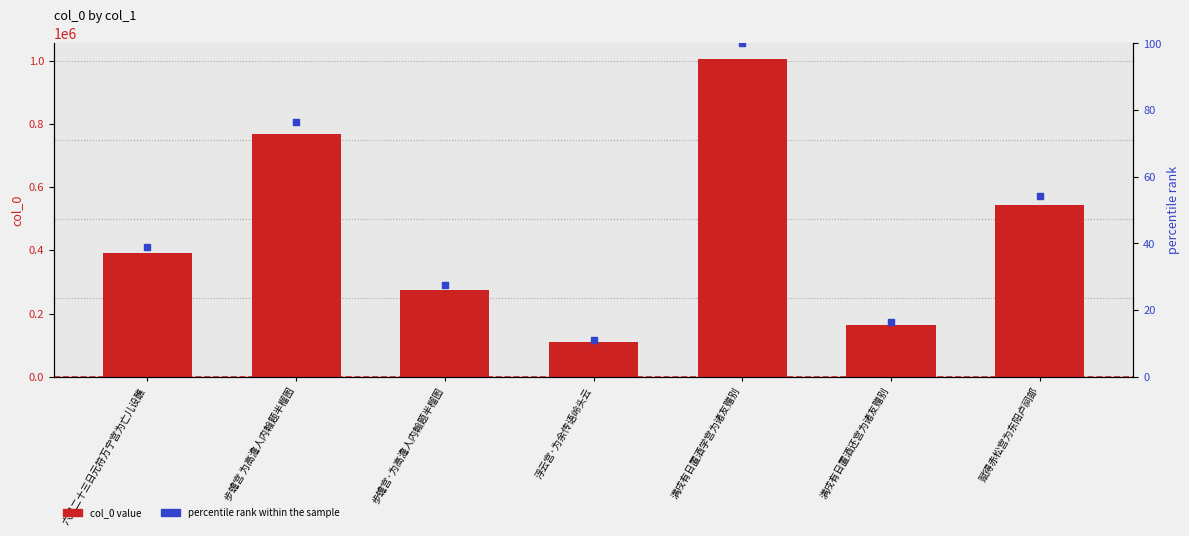

Which series has the widest spread of Y values?

col_0